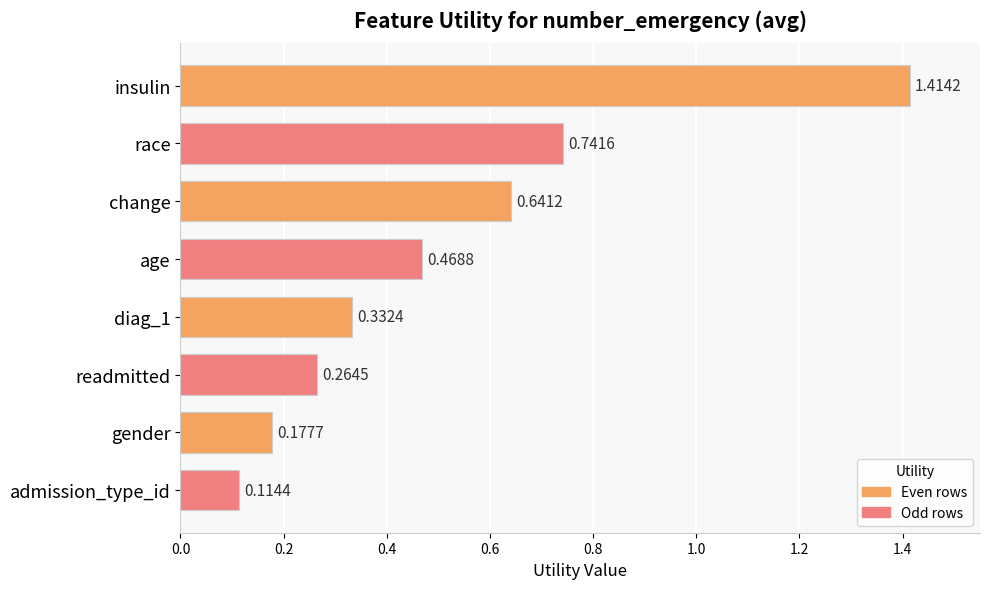

Rank the categories by value from lowest to highest.

admission_type_id, gender, readmitted, diag_1, age, change, race, insulin